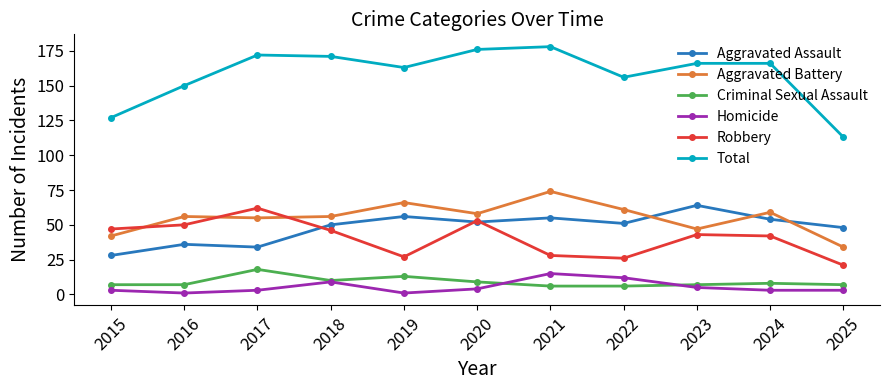

True or false: Aggravated Assault and Robbery cross at least once.

True